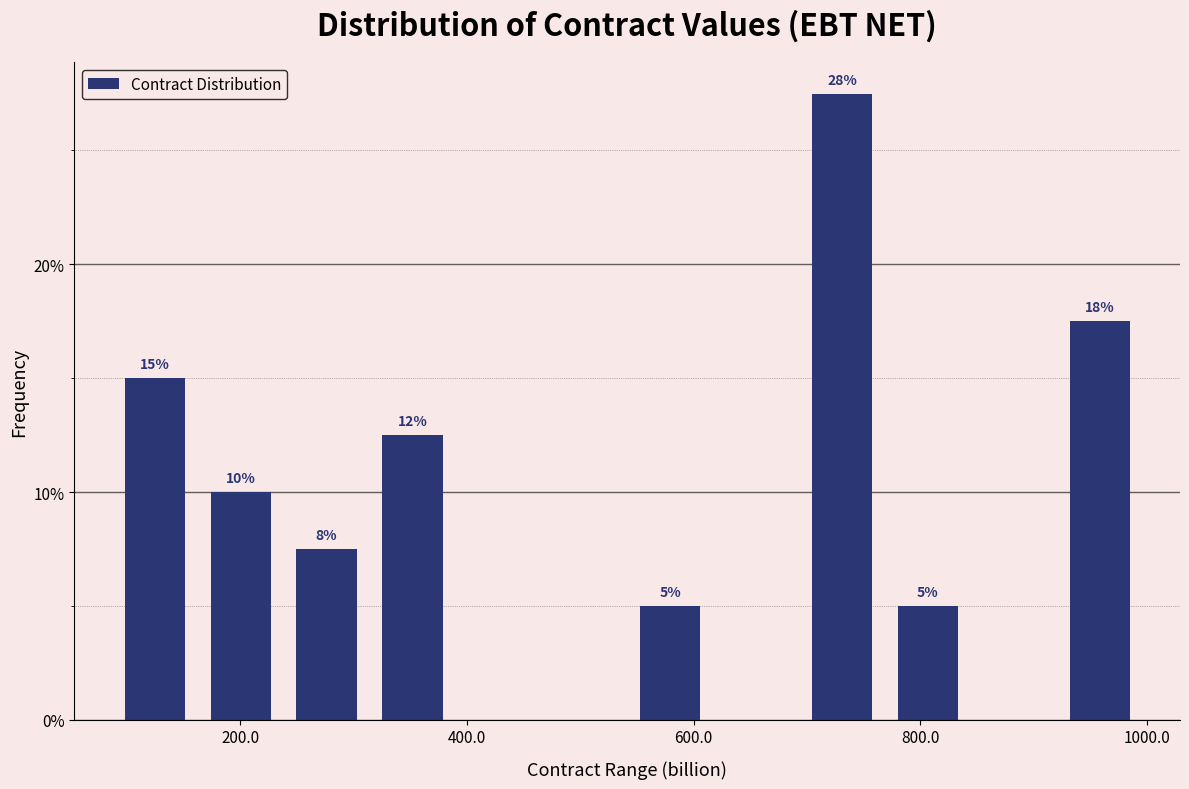

Read against the x-axis, roughly where is the centre of the tallest bar?

740